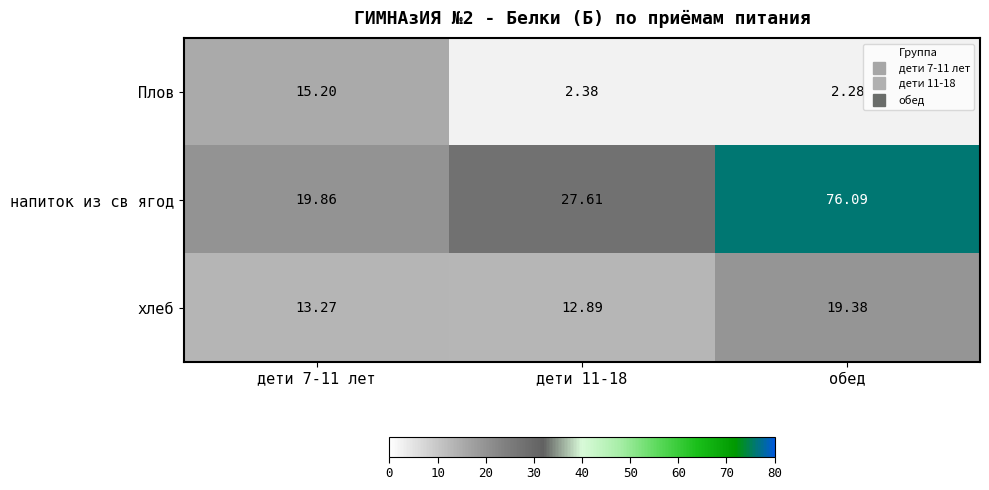

At обед, list the series in order from smallest to largest.

Плов, хлеб, напиток из св ягод